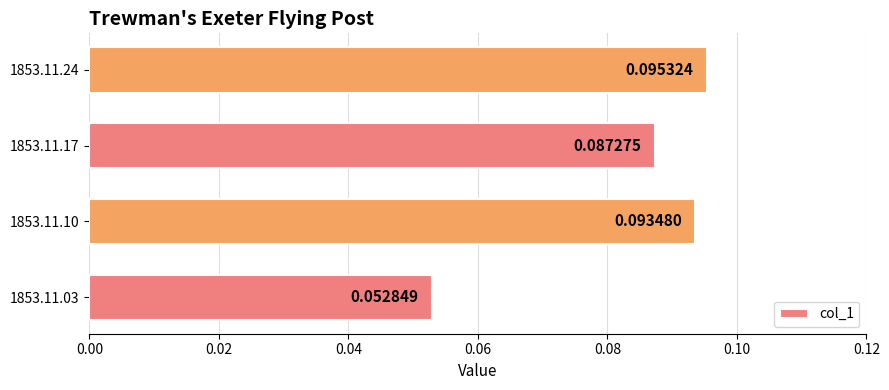

List the labels in order of value, largest first.

1853.11.24, 1853.11.10, 1853.11.17, 1853.11.03